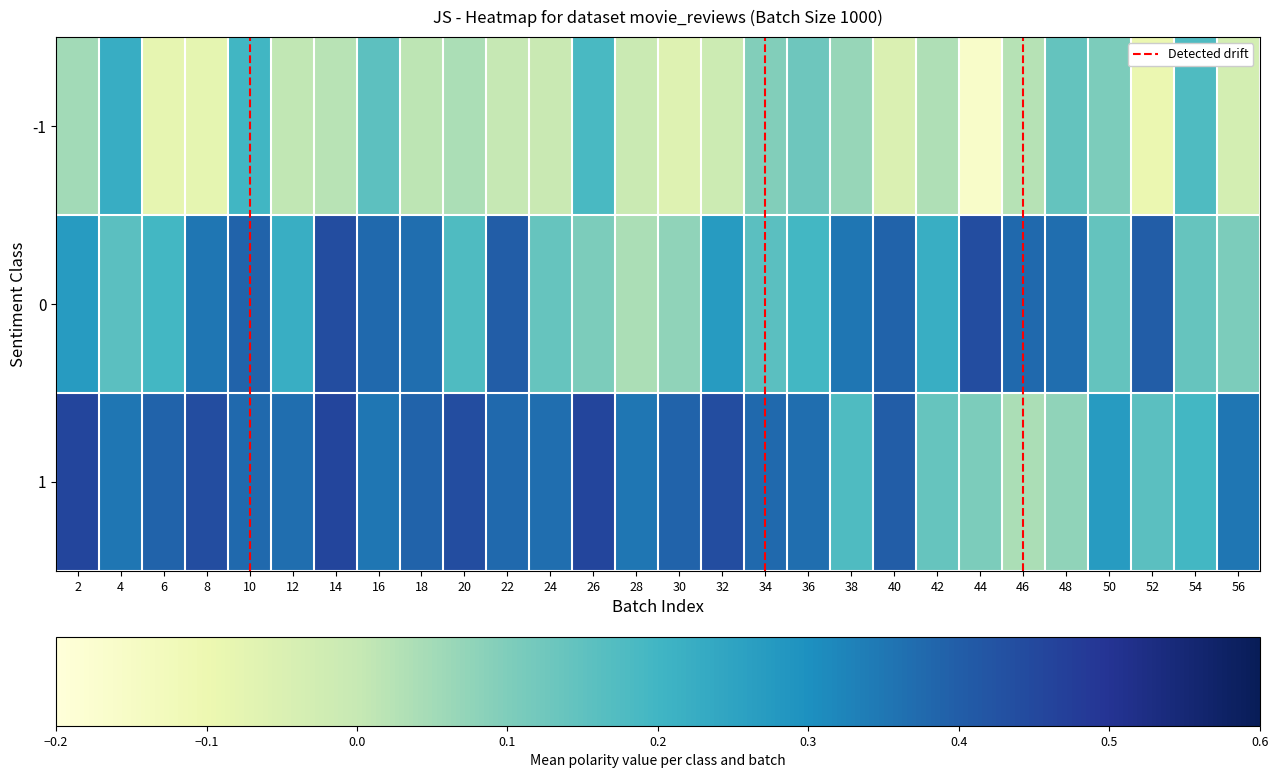

What is the highest value of the -1 series?

0.2